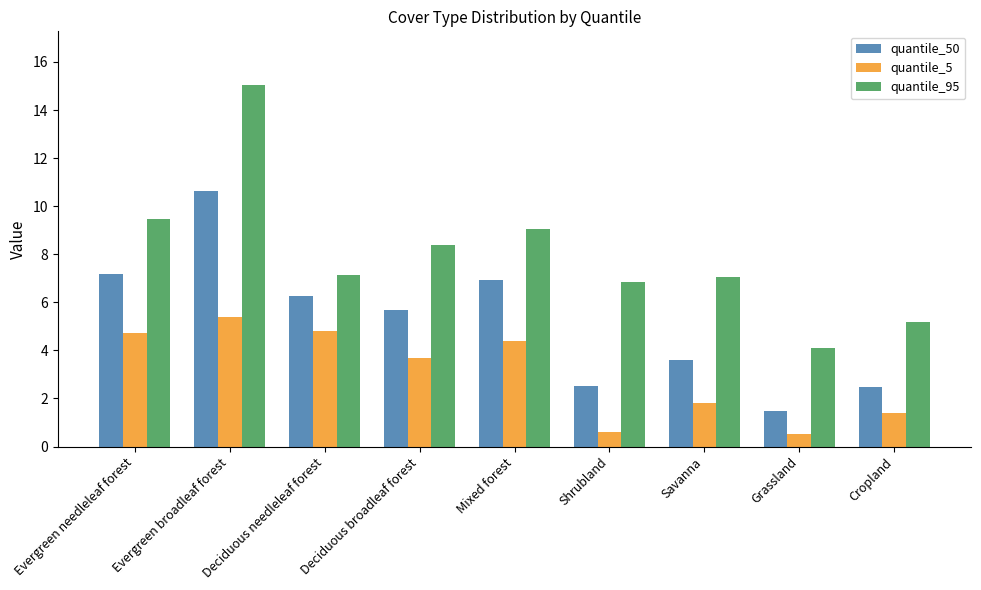

What is the sum of the quantile_95 values at Deciduous broadleaf forest and Evergreen needleleaf forest?

17.9